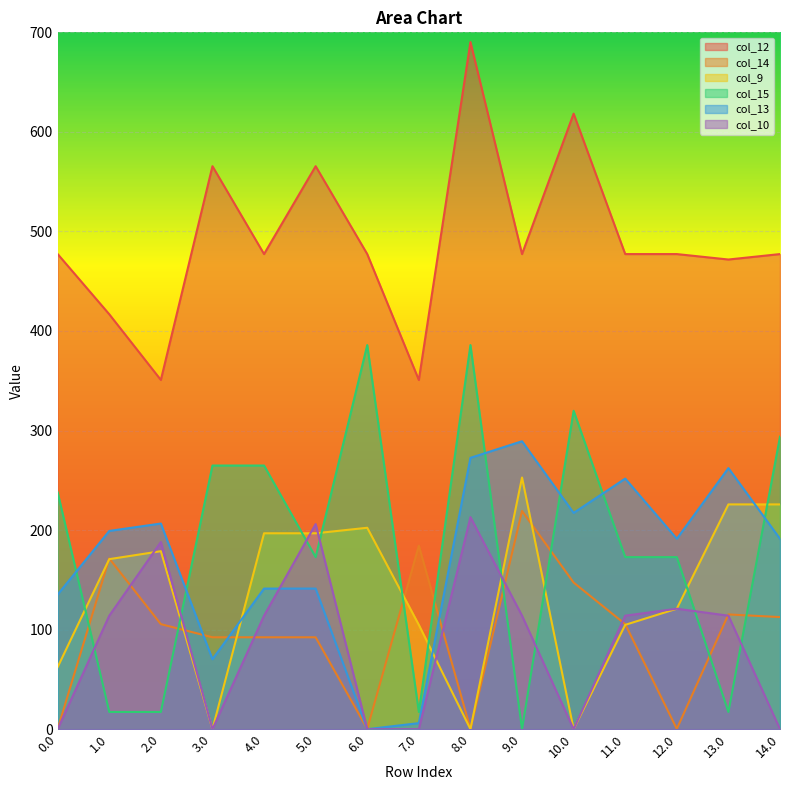

The value of col_15 at 5.0 is 304.2. True or false?

False